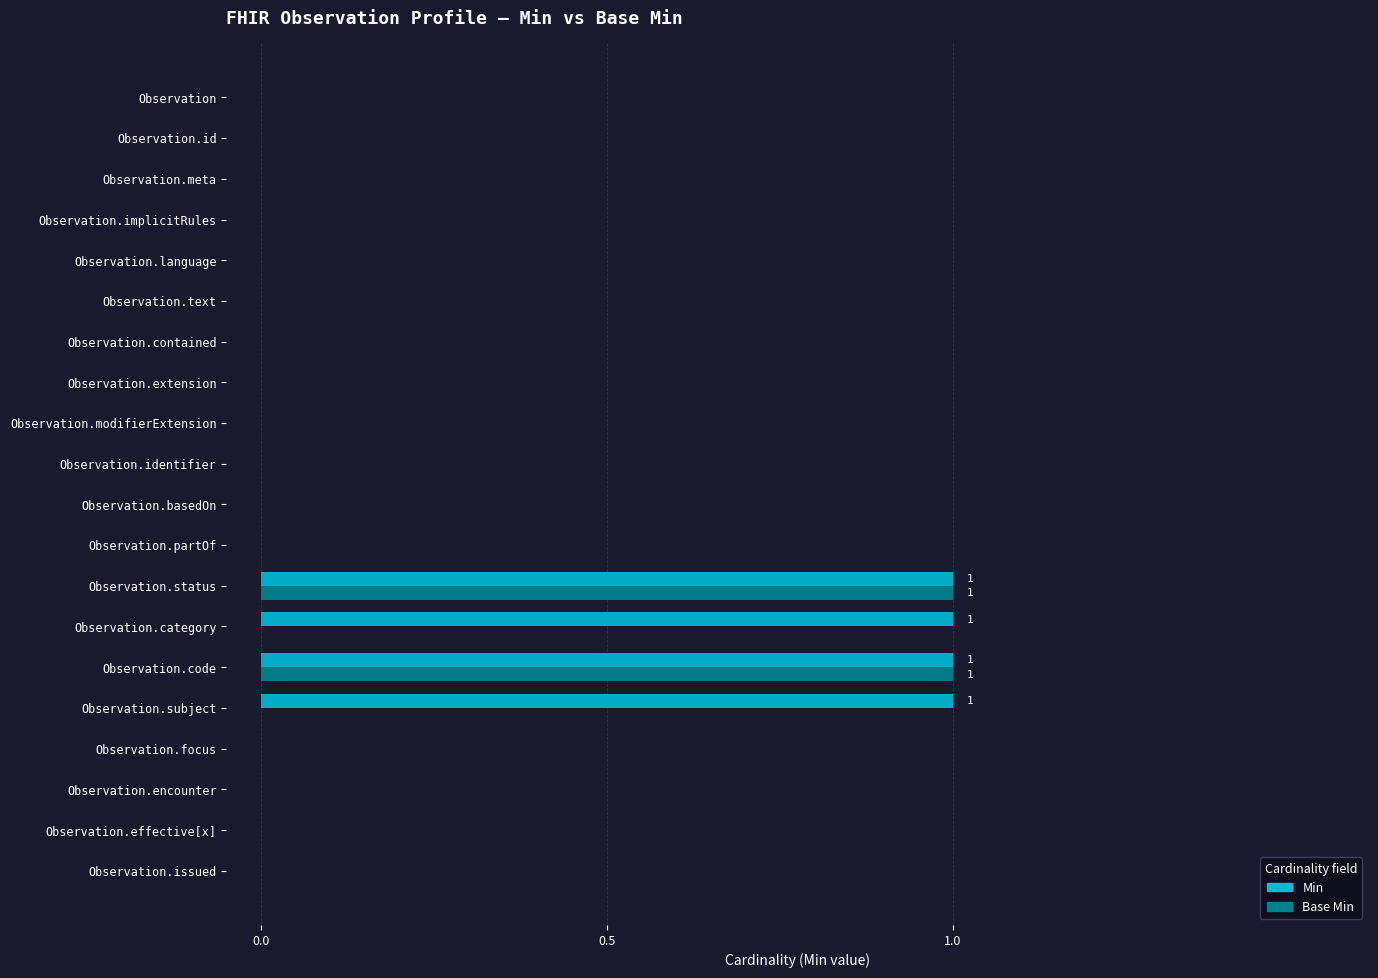

True or false: Base Min has a value of 0 at Observation.partOf.

True